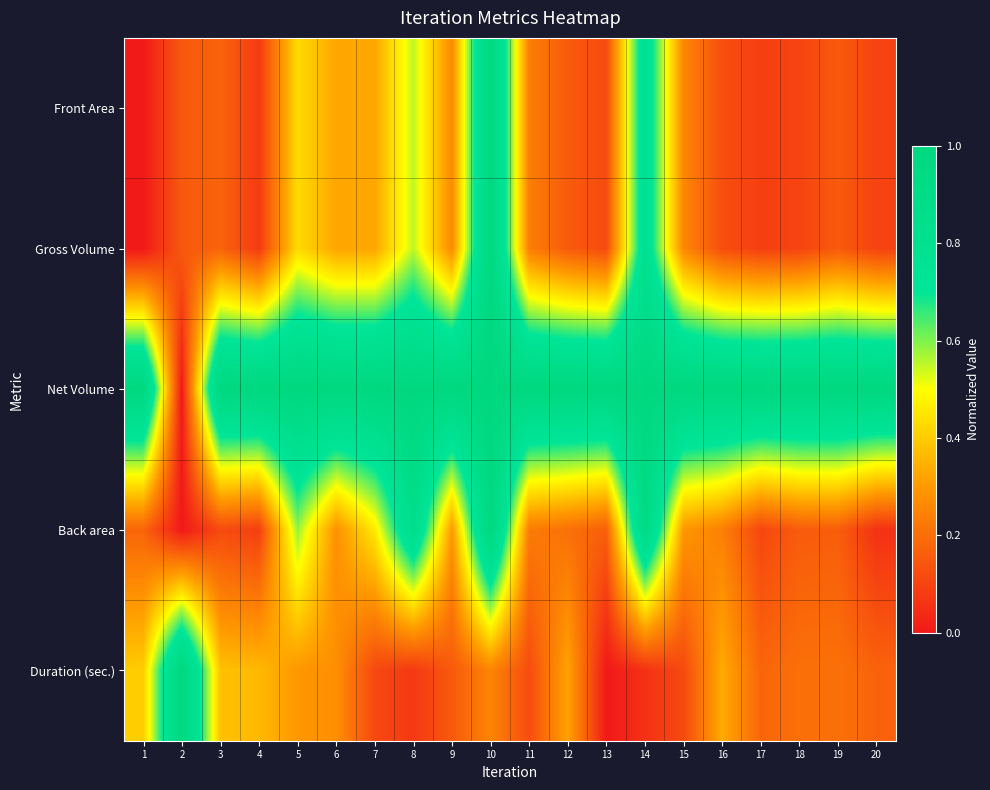

At 7, list the series in order from largest to smallest.

Net Volume, Back area, Gross Volume, Front Area, Duration (sec.)